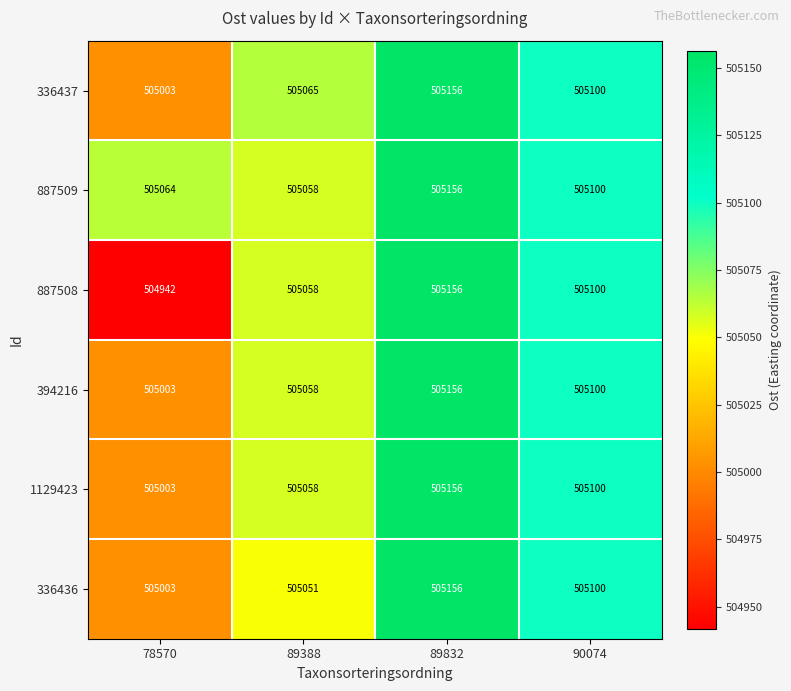

What is the maximum value for 887508?

505156